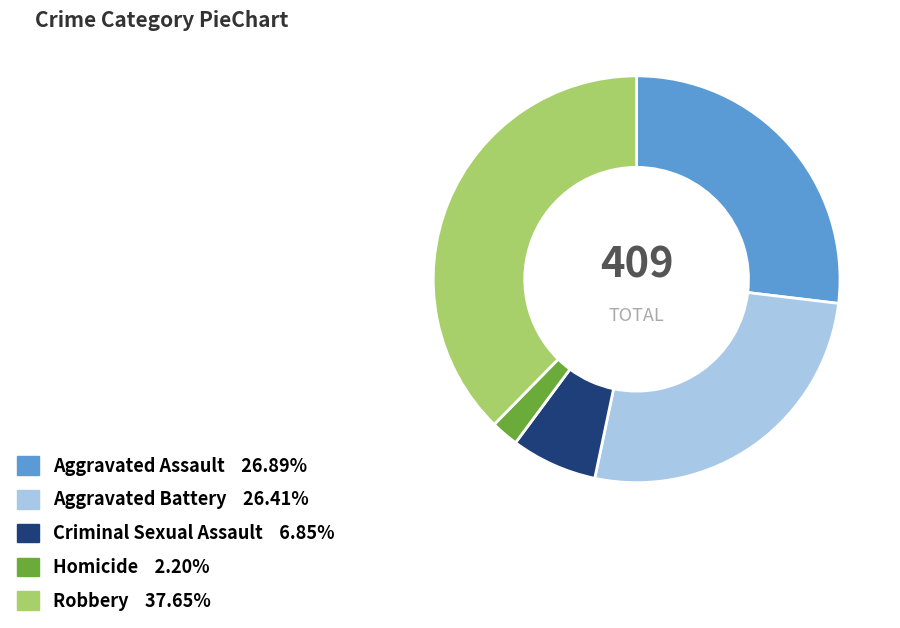

Which category has the smallest portion of the pie?

Homicide